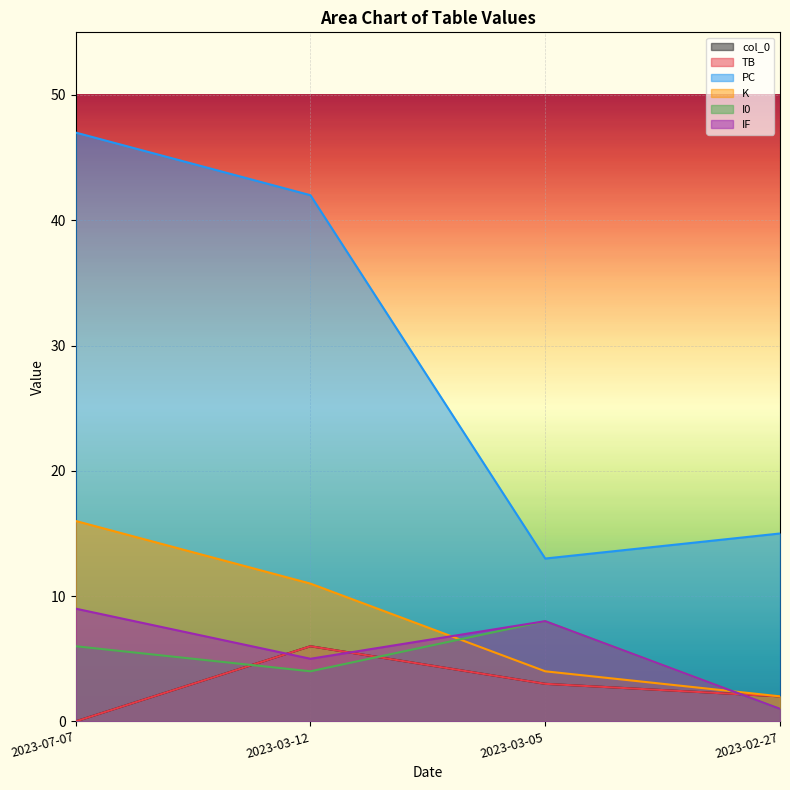

What is the maximum value for col_0?

6